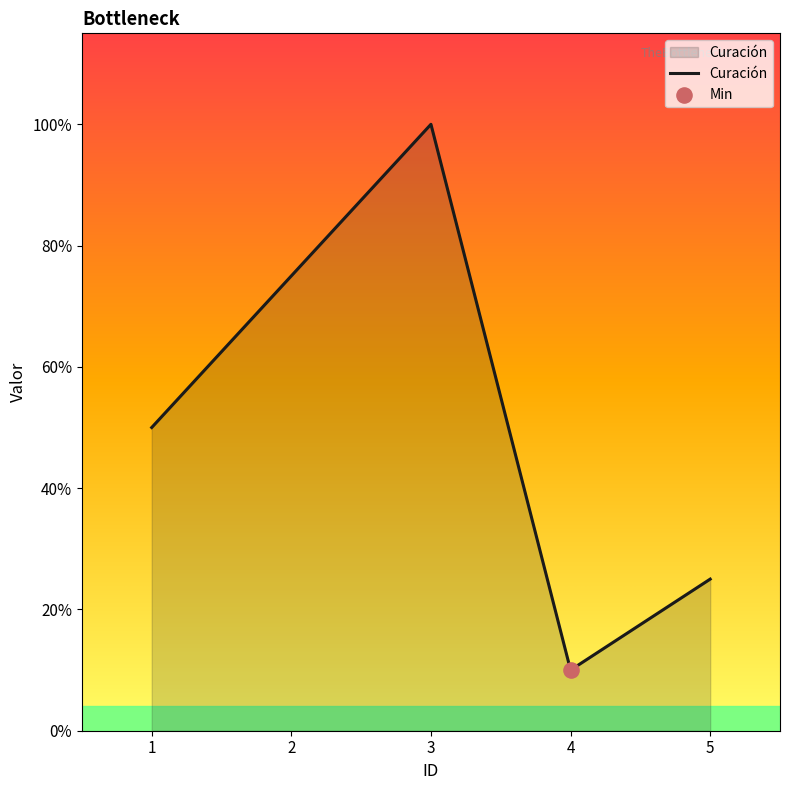

Between 1 and 2, which is larger?

2